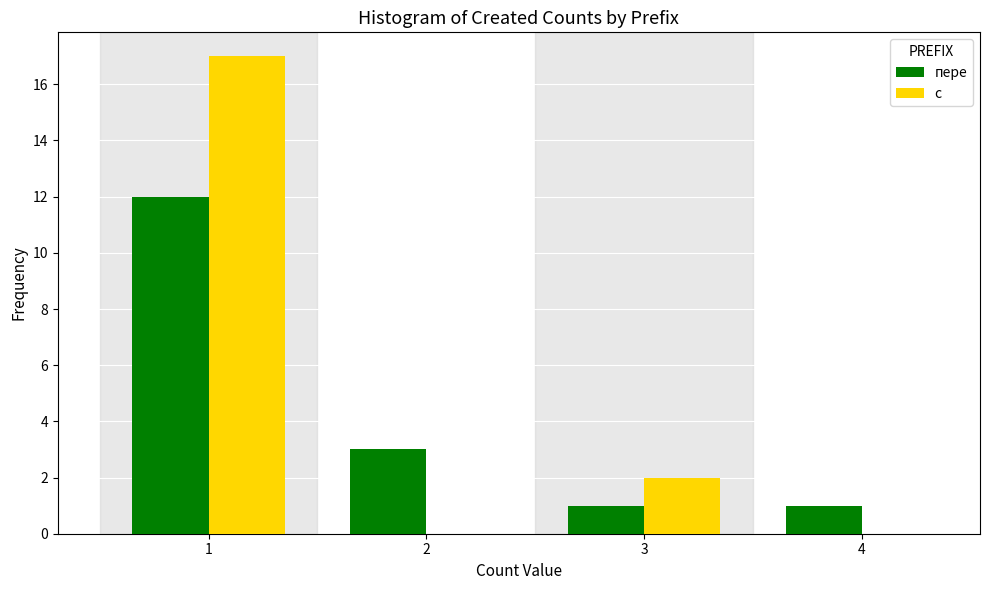

Reading left to right, transcribe all the data shown in this chart.

пере: 1=12	2=3	3=1	4=1
с: 1=17	2=0	3=2	4=0